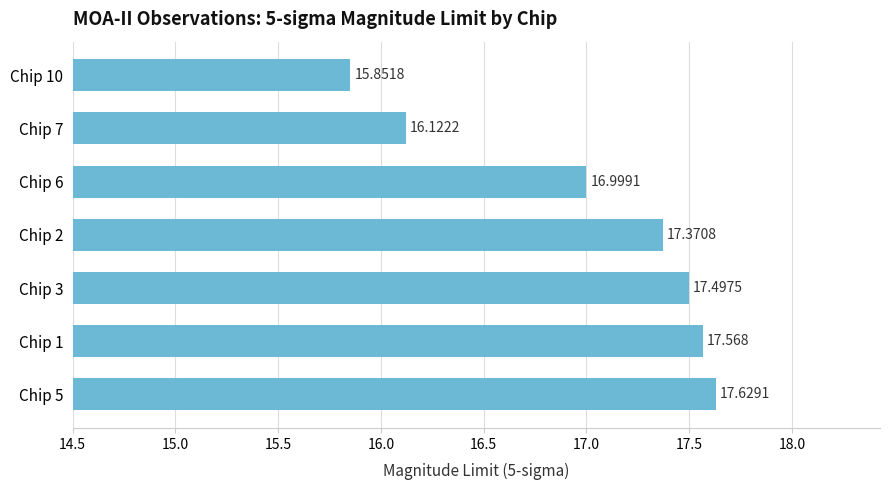

What is the average value?

17.0